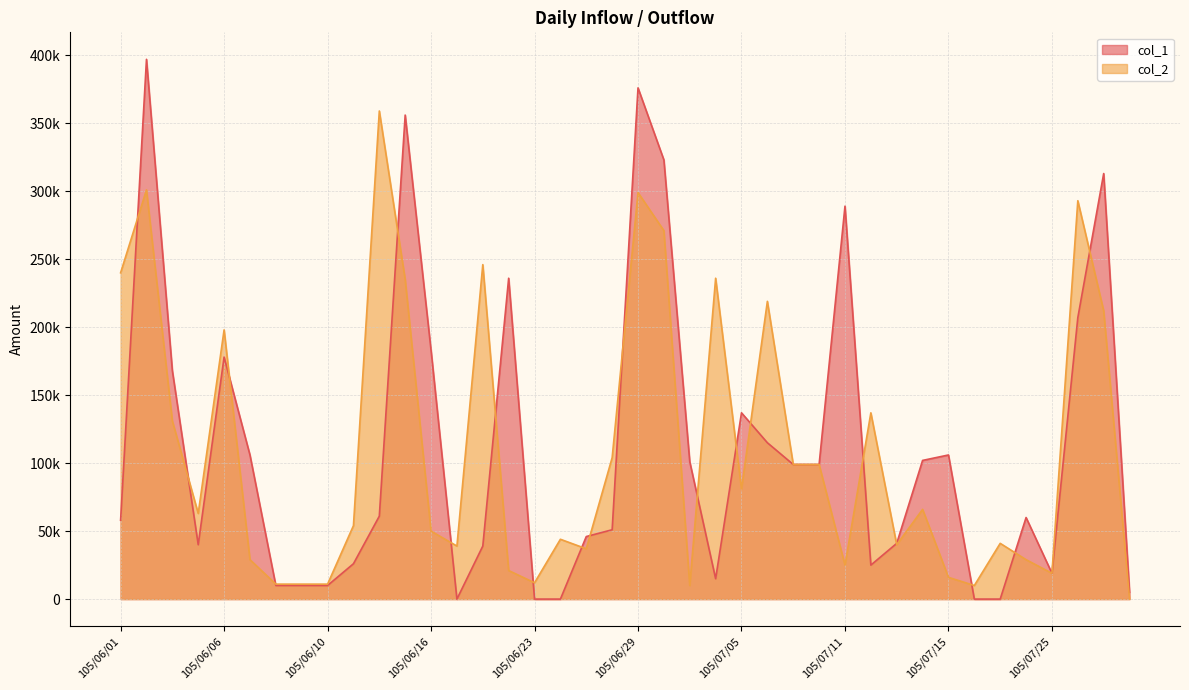

True or false: col_2 has more than 1 points higher than both neighbors.

True